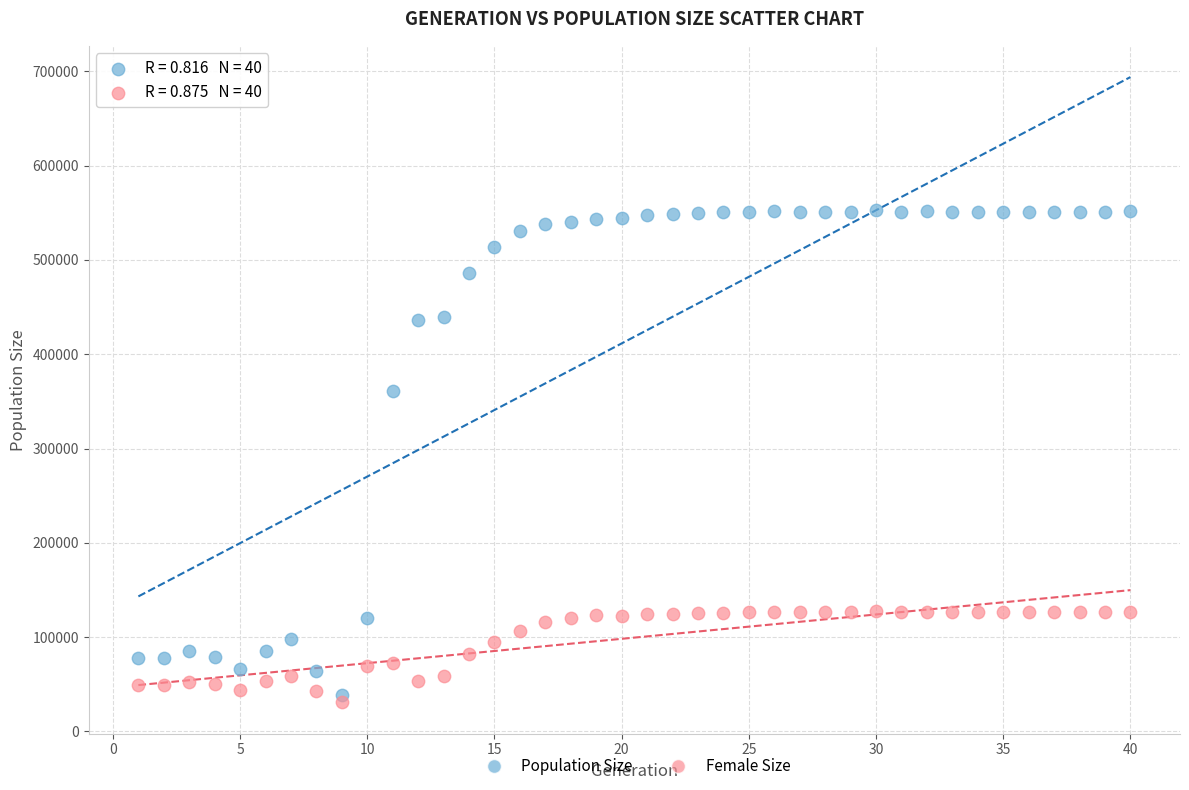

Across all series, what Y value is closest to 291622?

360918